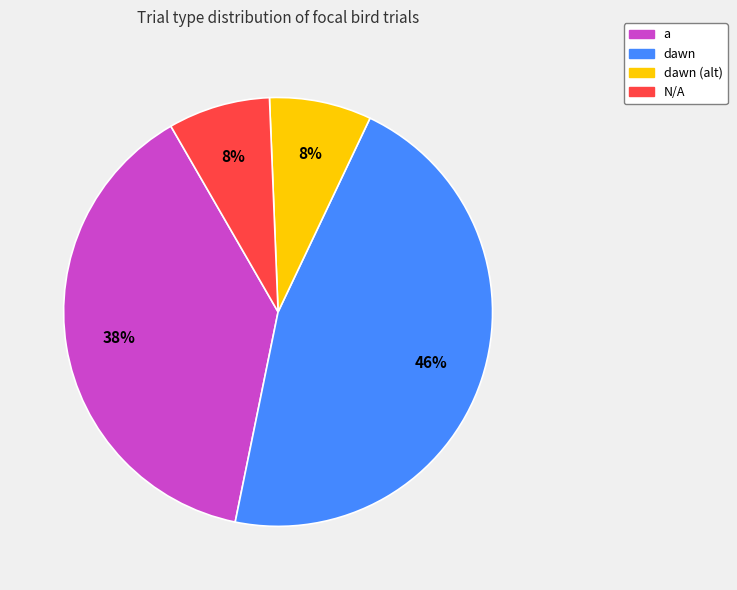

Is there any slice that represents more than half of the pie?

No